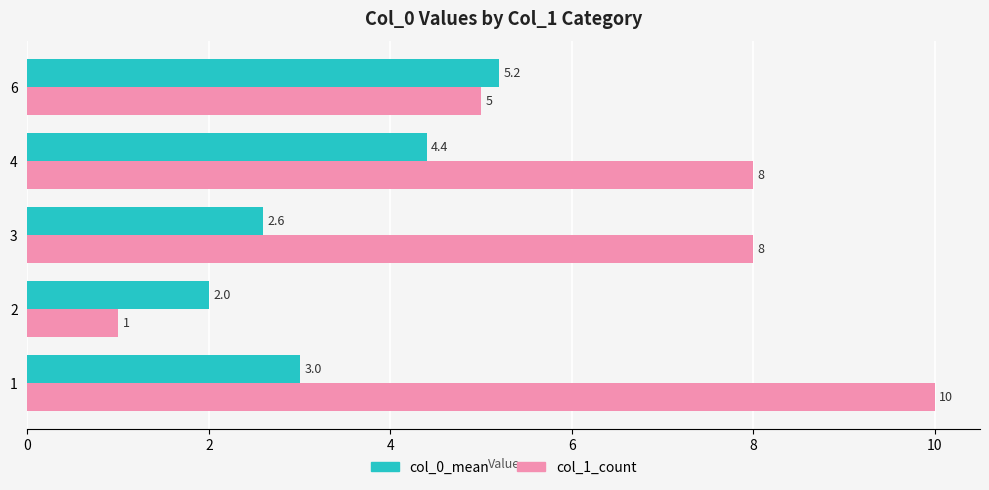

What is the spread (max minus min) of values at 6?

0.2